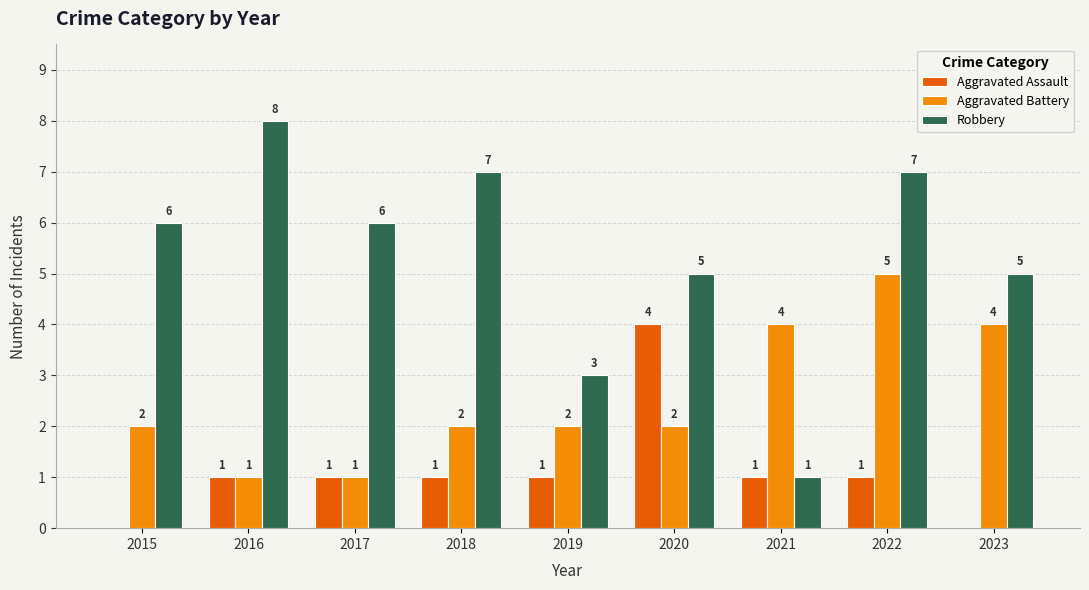

What is the sum of the Aggravated Assault values at 2018 and 2015?

1